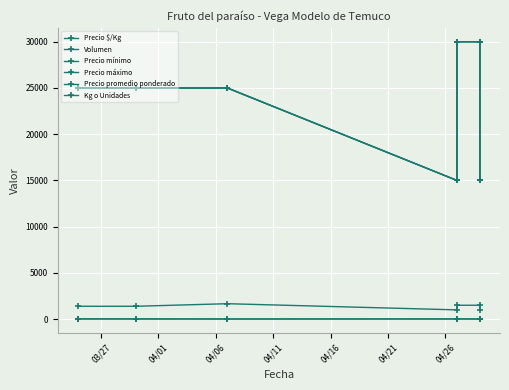

In Volumen, how many points are lower than both neighbors (excluding endpoints)?

2